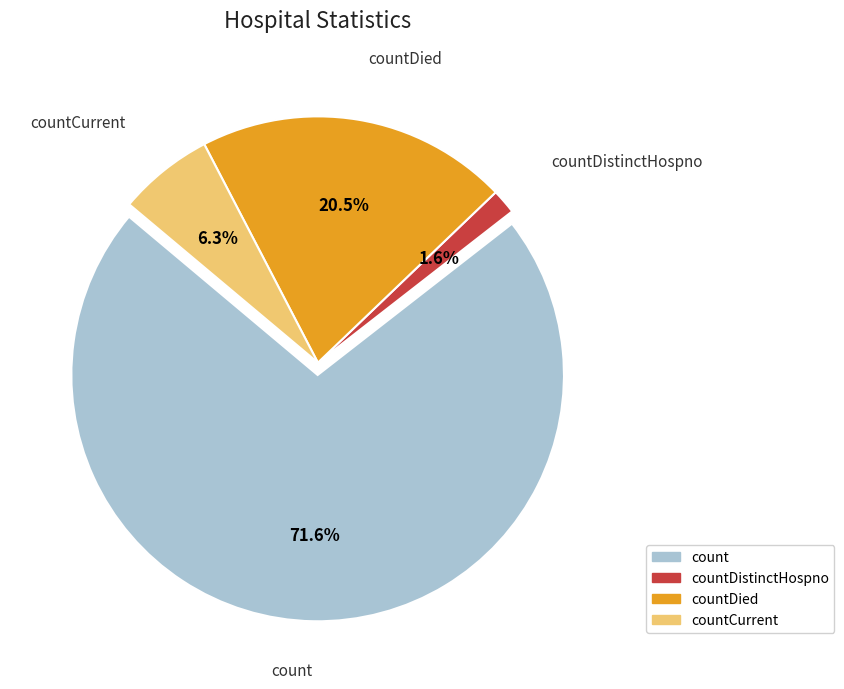

What is the largest slice in the pie chart?

count